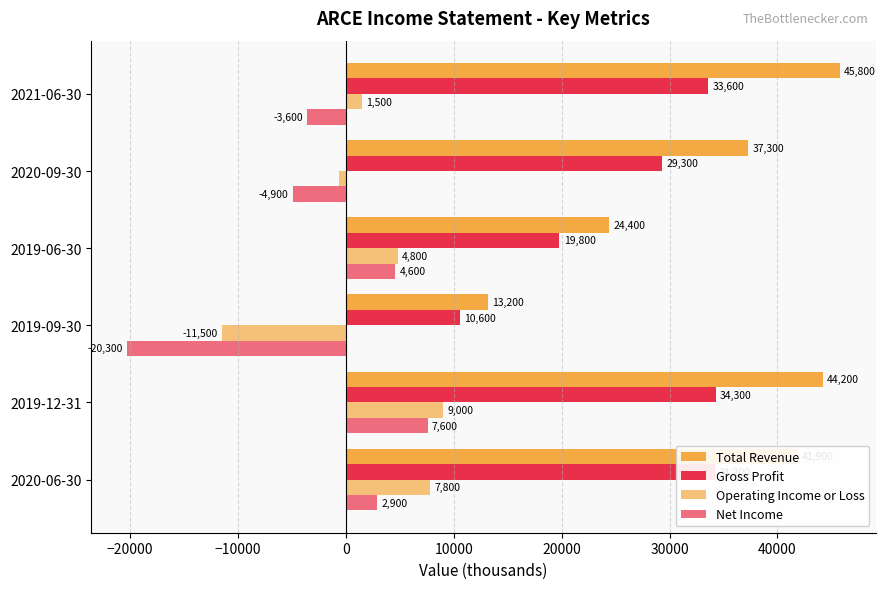

How many values in the Gross Profit series are below 33600?

3